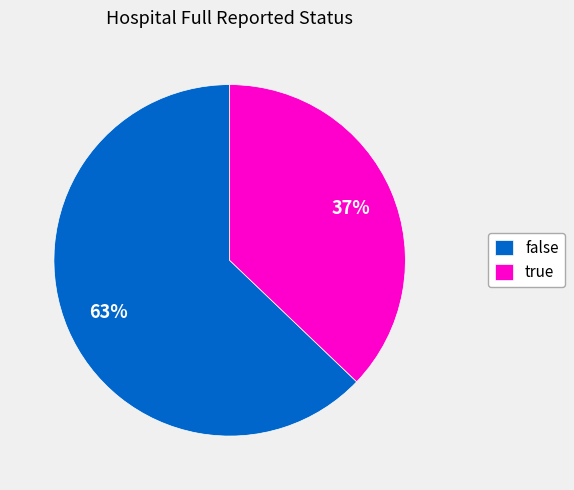

To the nearest percent, what portion does true represent?

37%